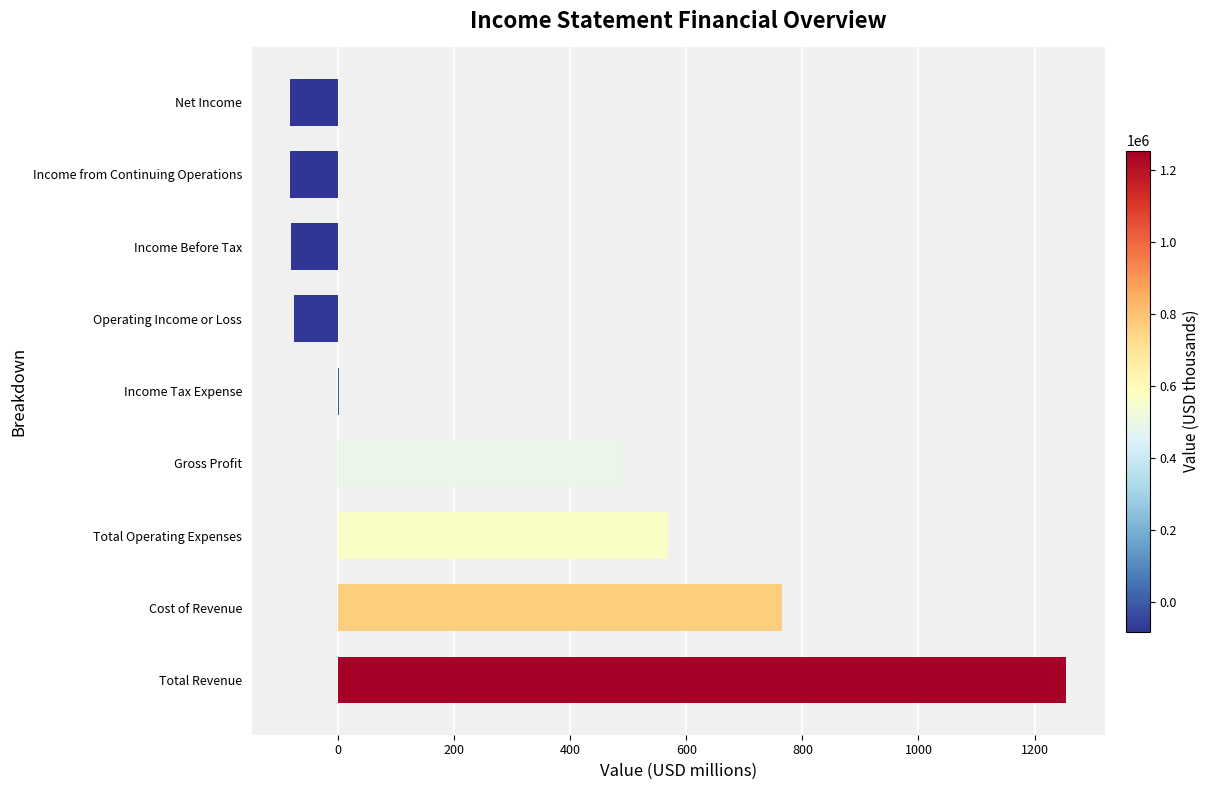

True or false: the data shows 567.5 at Total Operating Expenses.

True